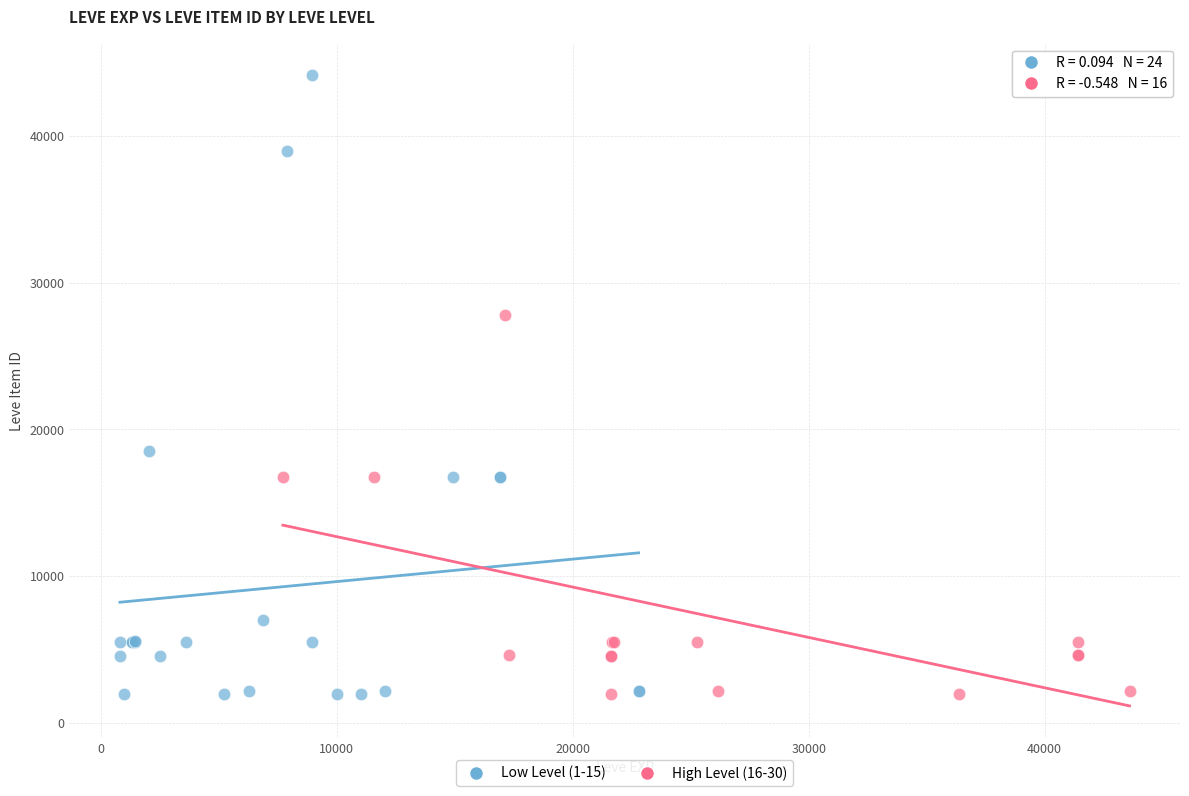

Which series reaches the maximum Y coordinate?

Low Level (1-15)